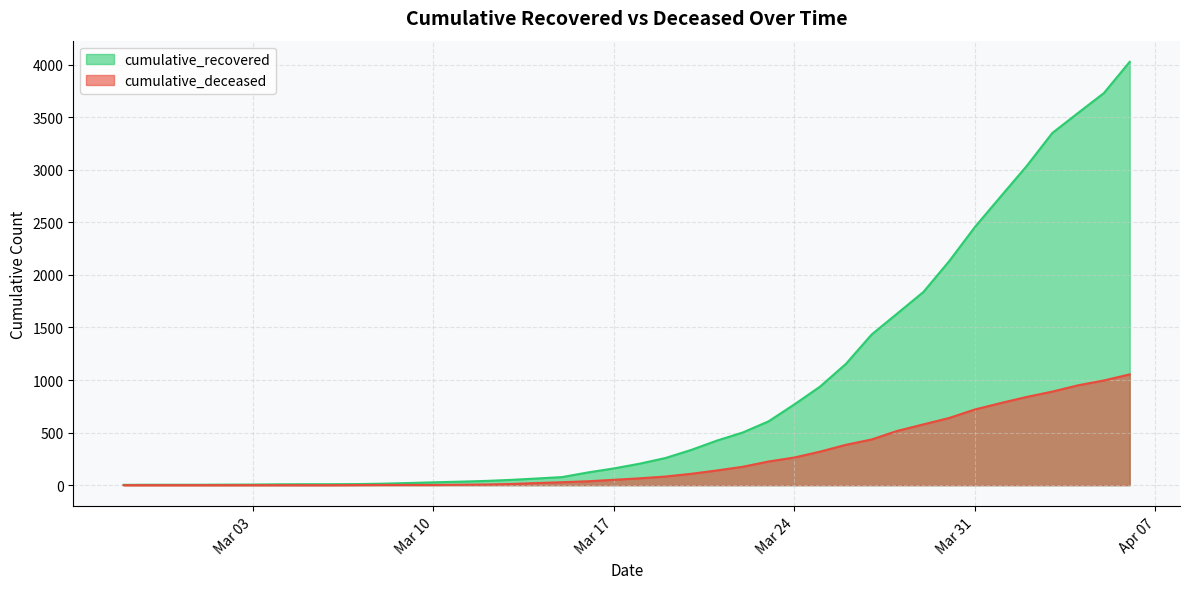

Does the chart display data point markers on the line(s)?

No